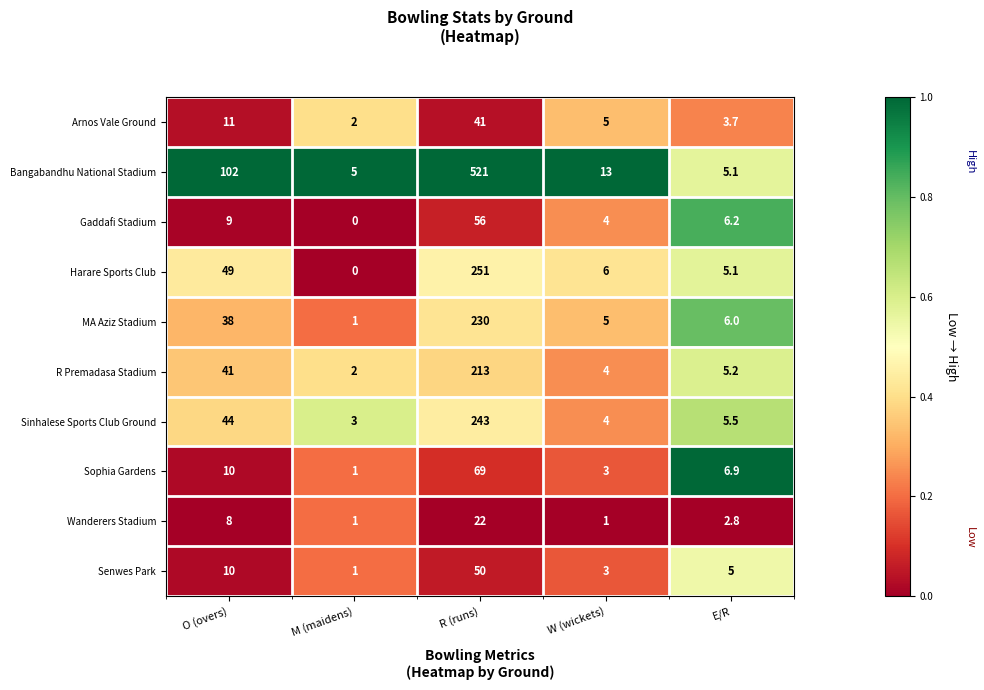

What is the minimum value for Arnos Vale Ground?

2.0